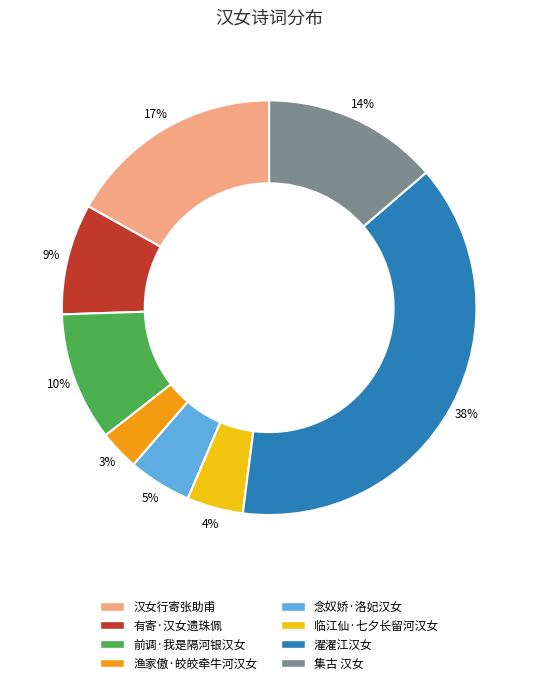

Is 渔家傲·皎皎牵牛河汉女 the majority of the pie?

No